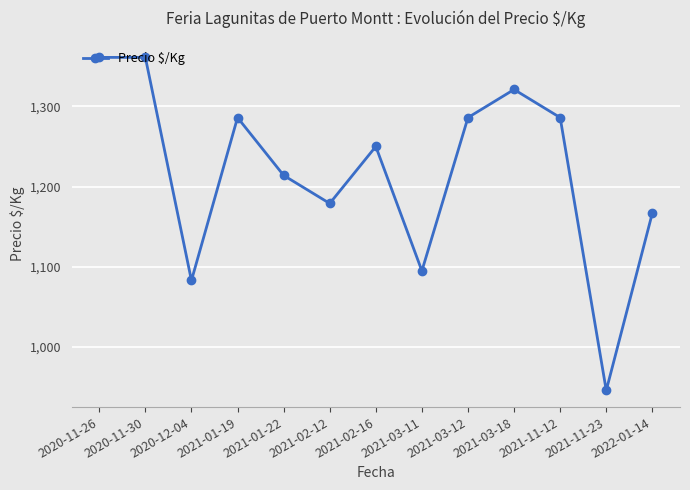

What is the maximum value shown in the chart?

1361